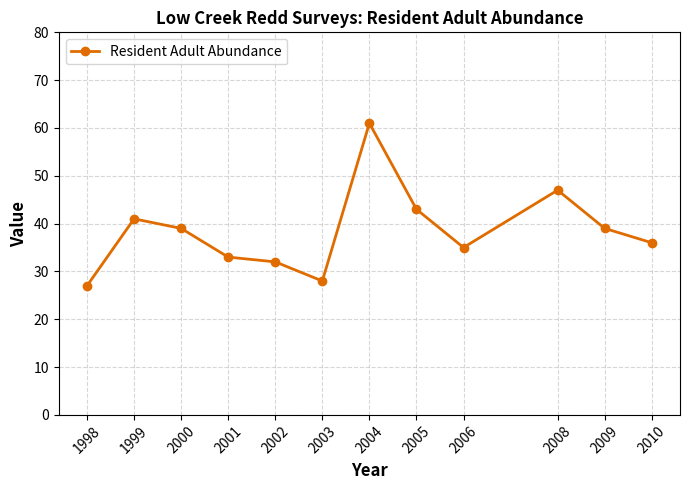

True or false: the data shows 28 at 2003.

True